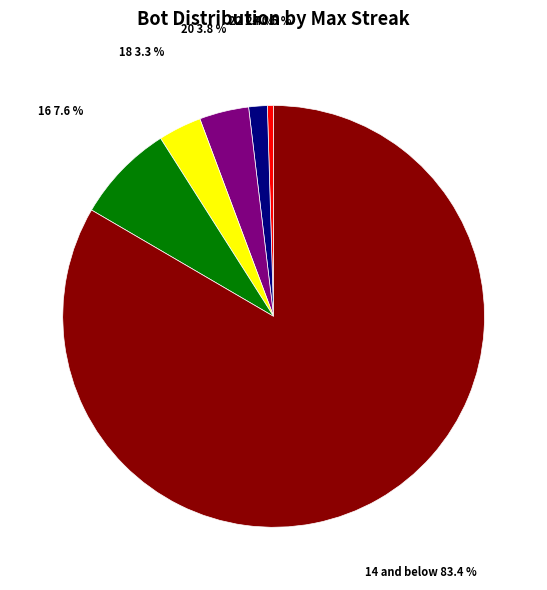

Does any single category account for the majority?

Yes